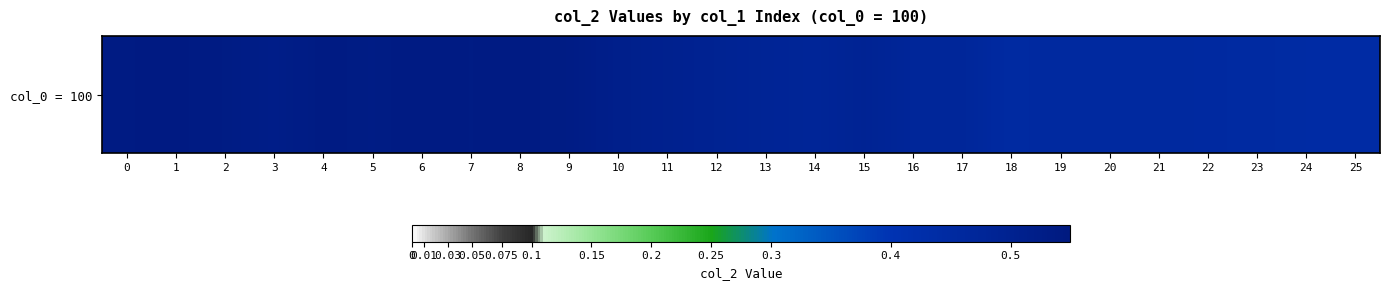

True or false: the data shows 0.2 at 25.

False